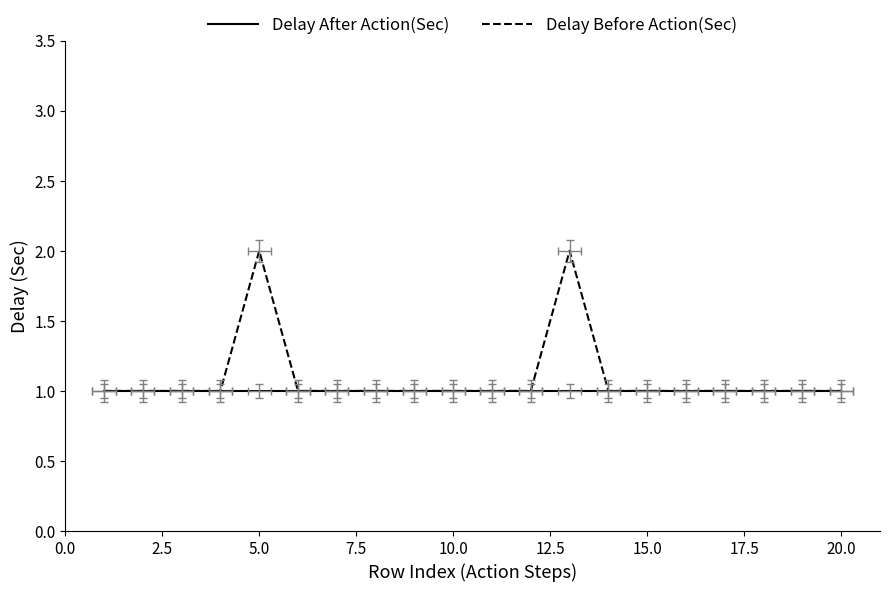

Is the value of Delay After Action(Sec) at 2.5 greater than the value of Delay Before Action(Sec) at 5.0?

No